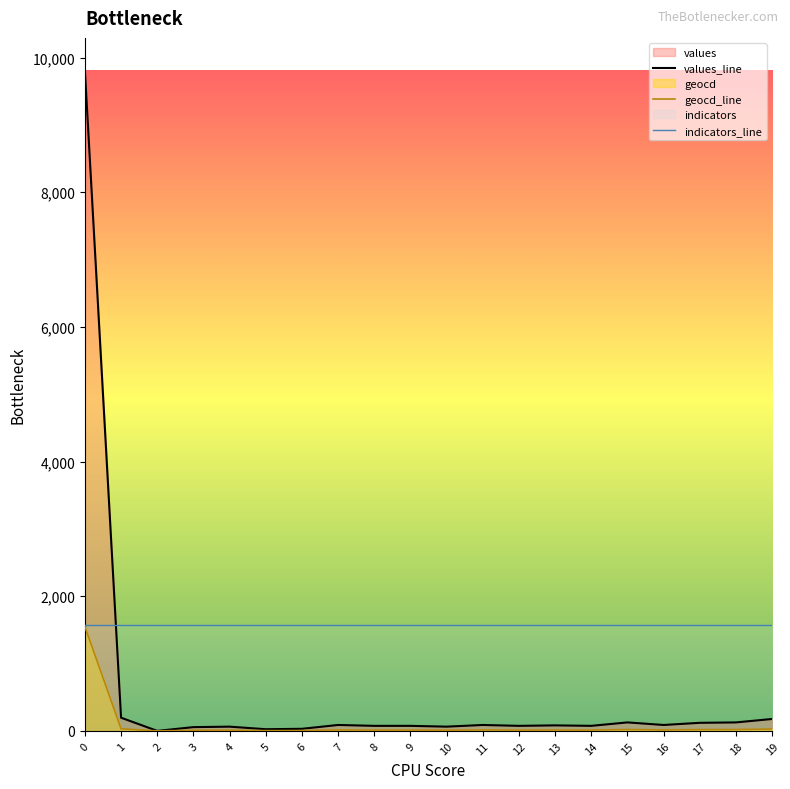

Rank the series by their average value, from highest to lowest.

indicators_line, values_line, geocd_line